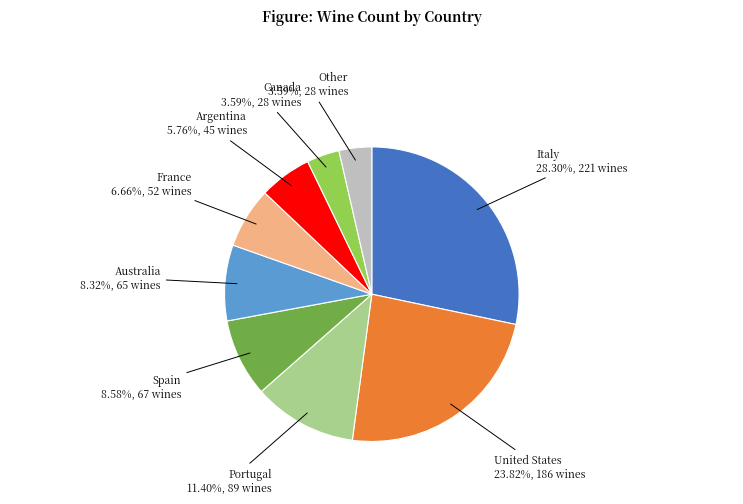

Is there a majority slice in this chart?

No